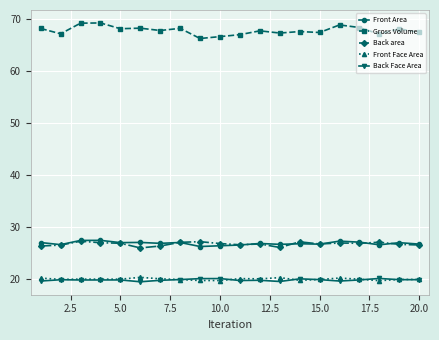

What is the smallest value displayed?

19.5